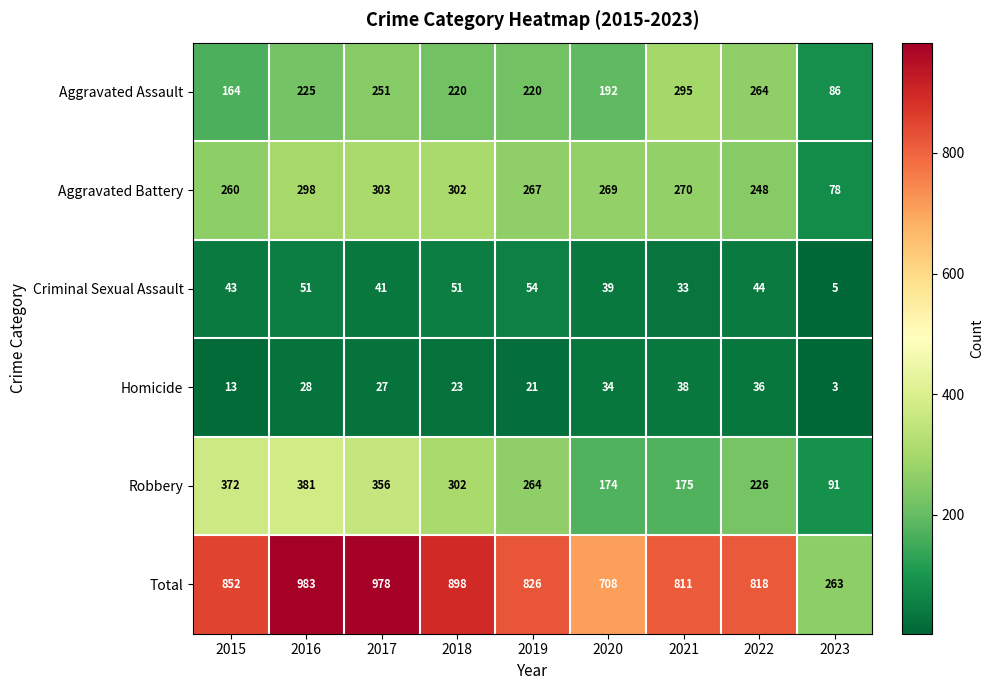

What is the maximum value shown in the chart?

983